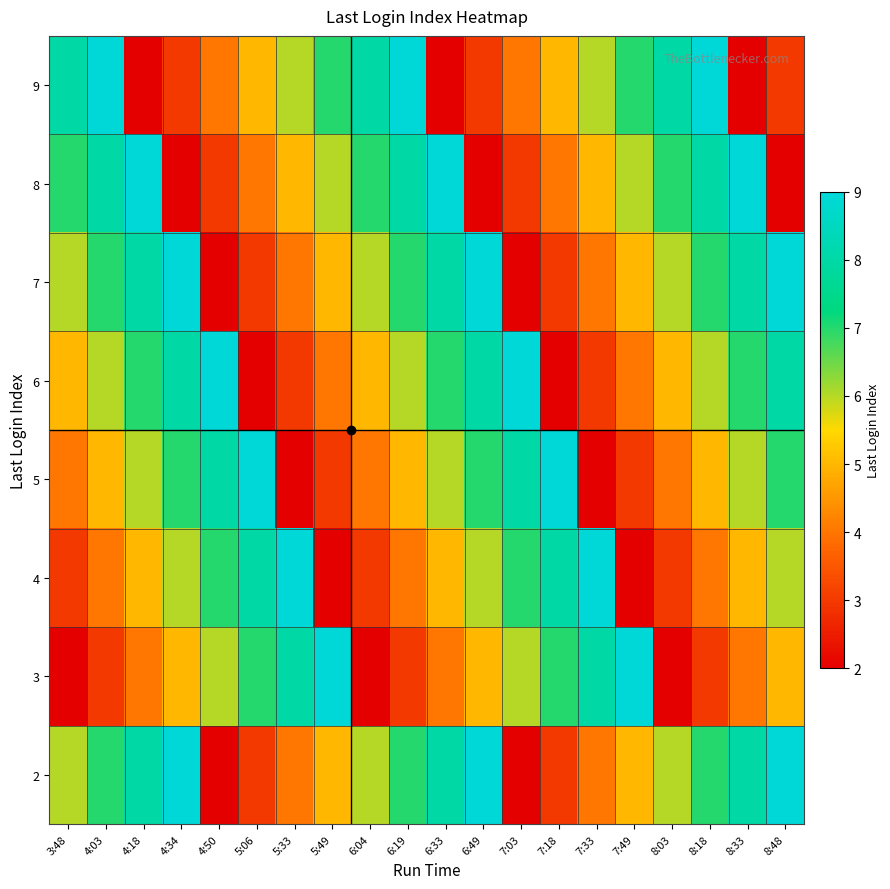

At which category is the sum across all series the highest?

4:03